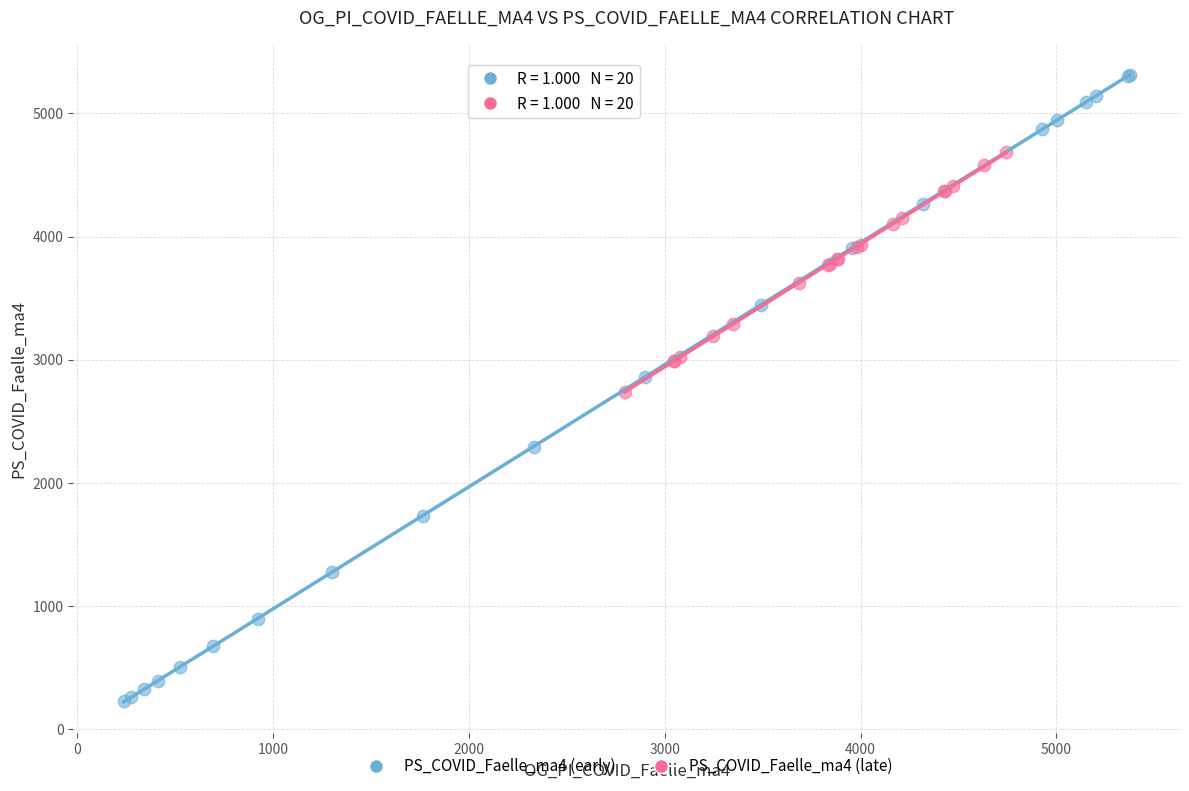

Which series contains the lowest Y value?

PS_COVID_Faelle_ma4 (early)